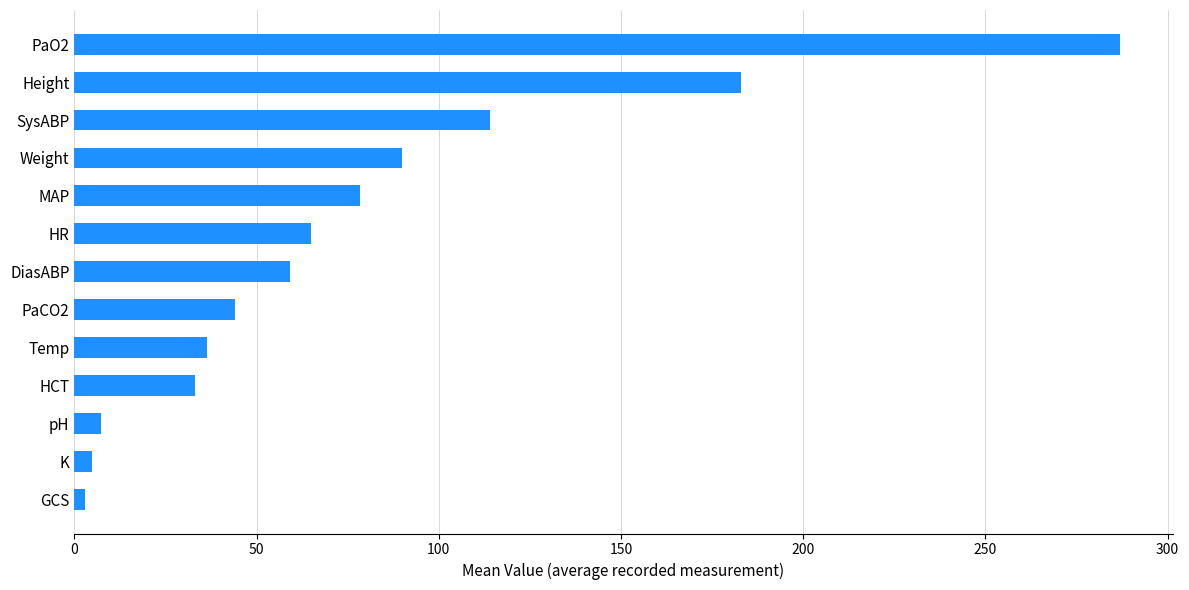

What is the difference between the maximum and minimum values?

284.0